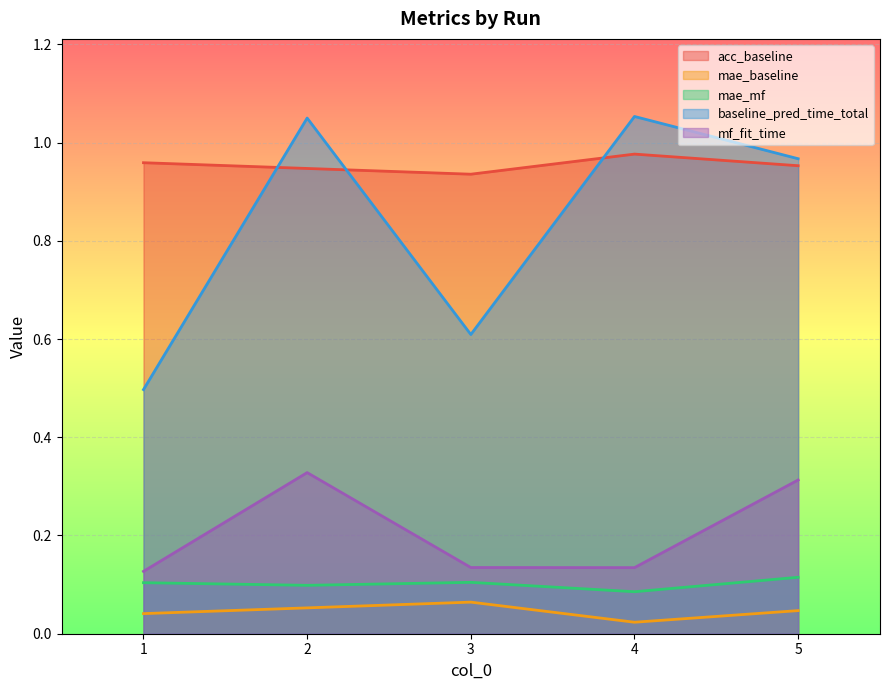

Does the chart display data point markers on the line(s)?

No